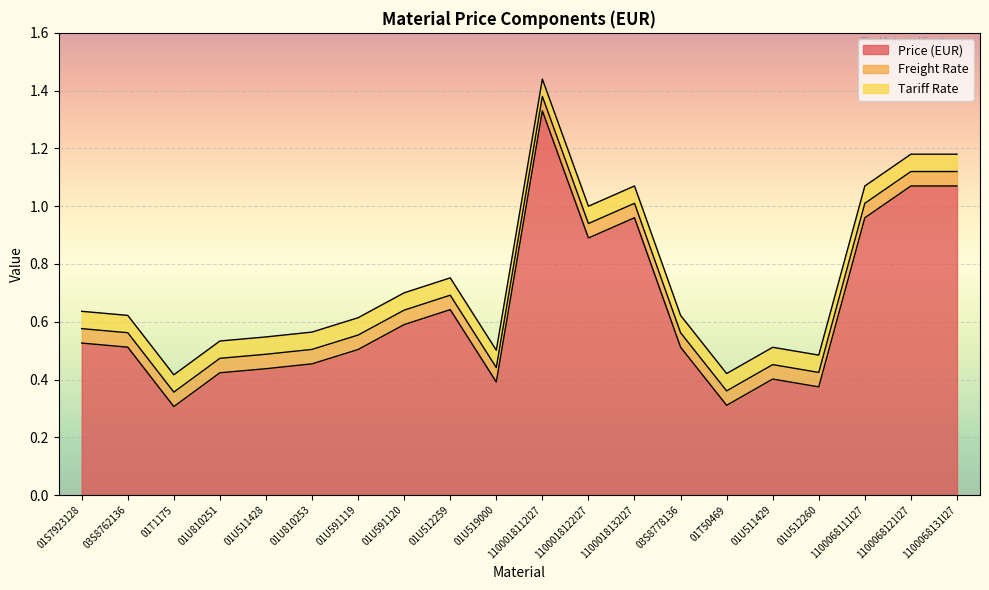

Is the value of Price (EUR) at 03S8762136 greater than the value of Freight Rate at 1100068111I27?

Yes